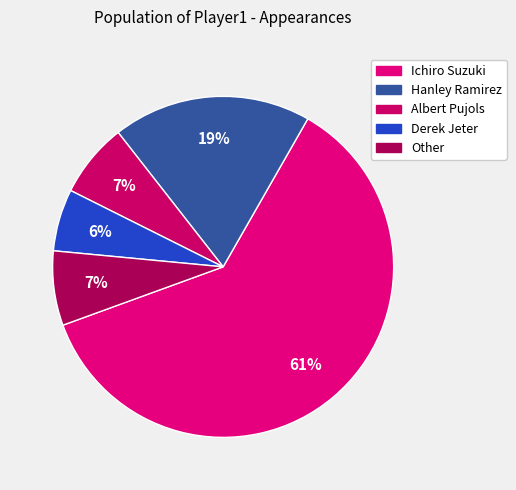

How many slices are in this pie chart?

5